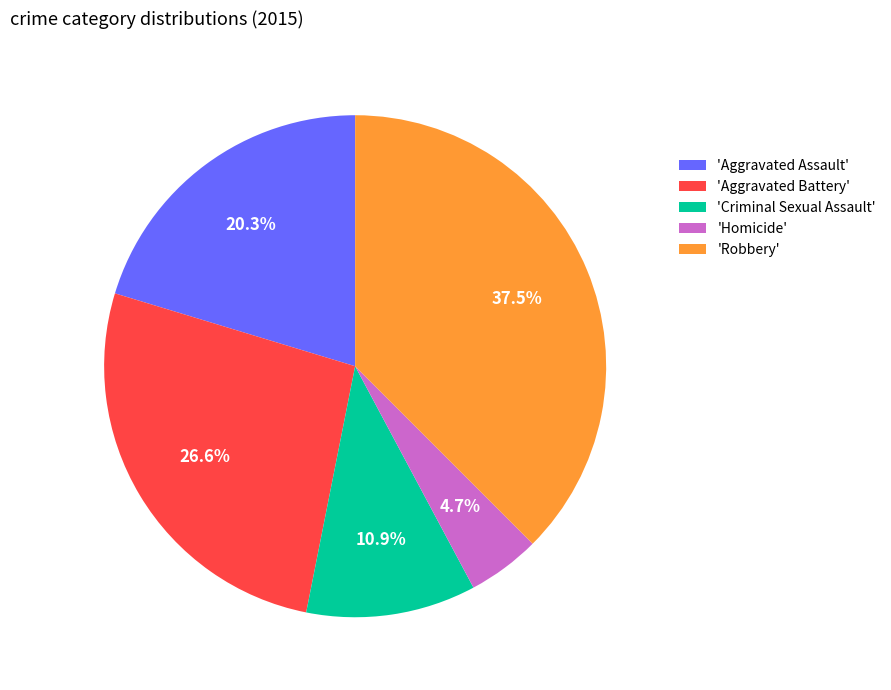

What portion of the pie excludes 'Criminal Sexual Assault'?

89.1%